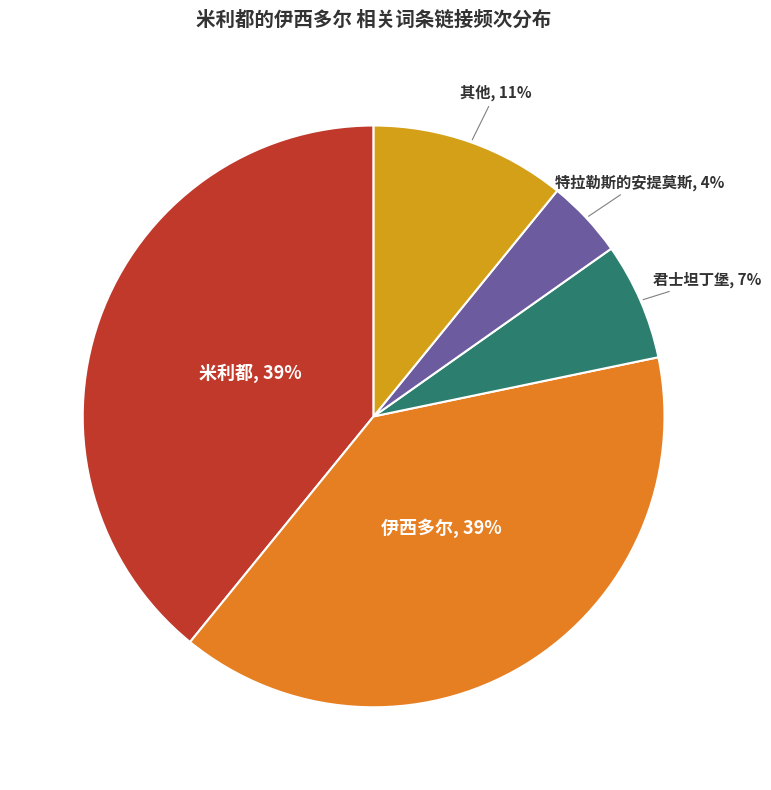

To the nearest percent, what is the difference between the largest and smallest slice percentages?

35%